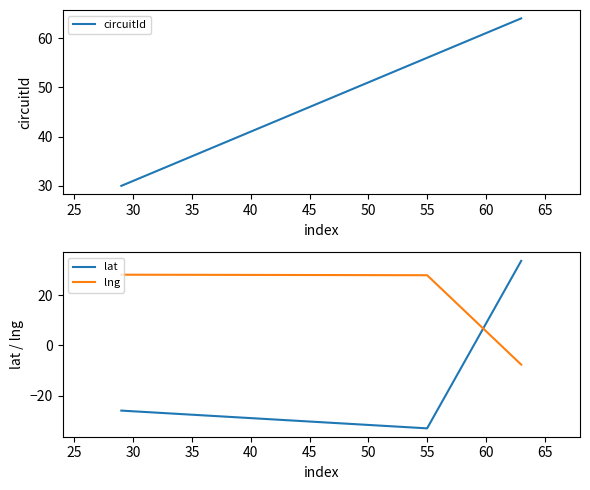

What is the highest value of the lng series?

28.1